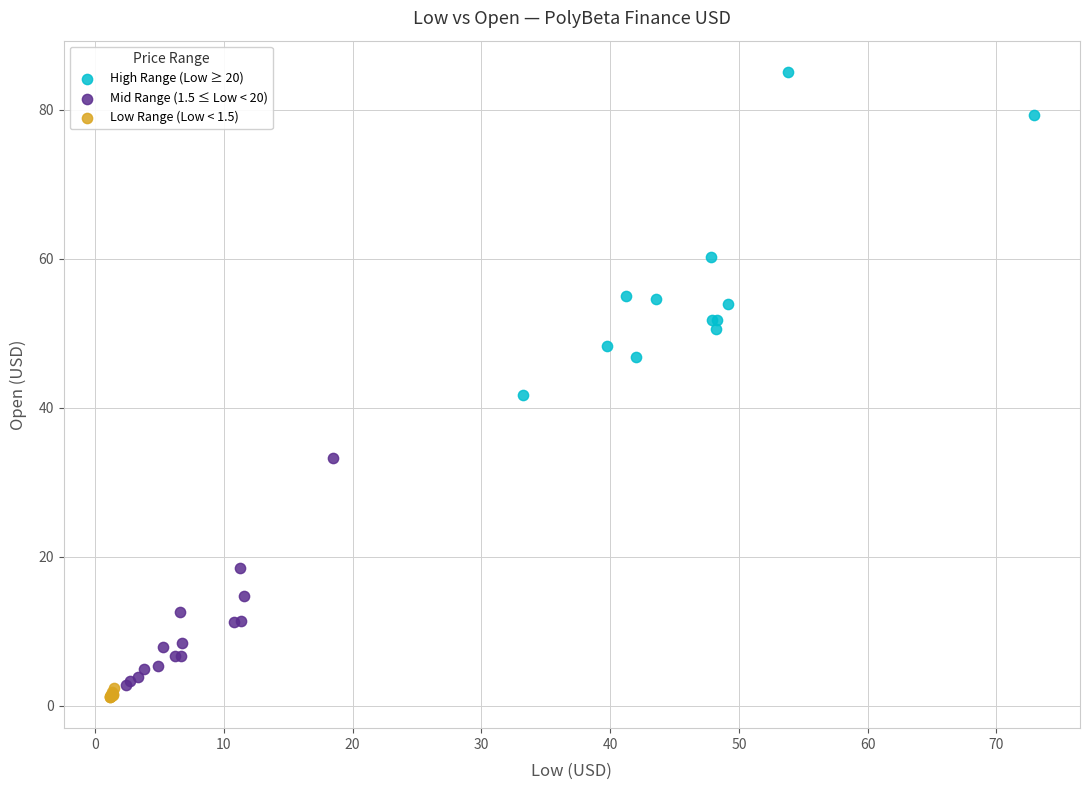

Which series contains the highest Y value?

High Range (Low ≥ 20)